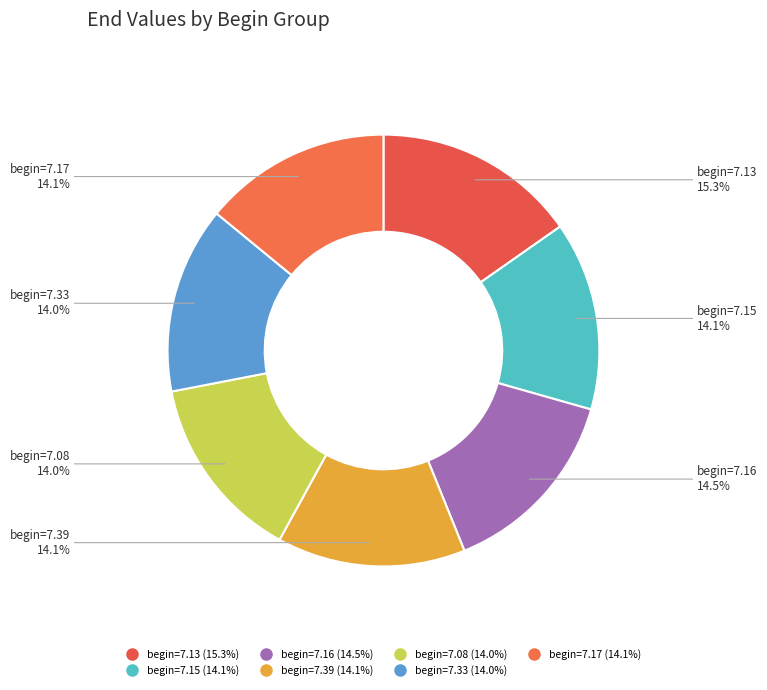

Is there a majority slice in this chart?

No